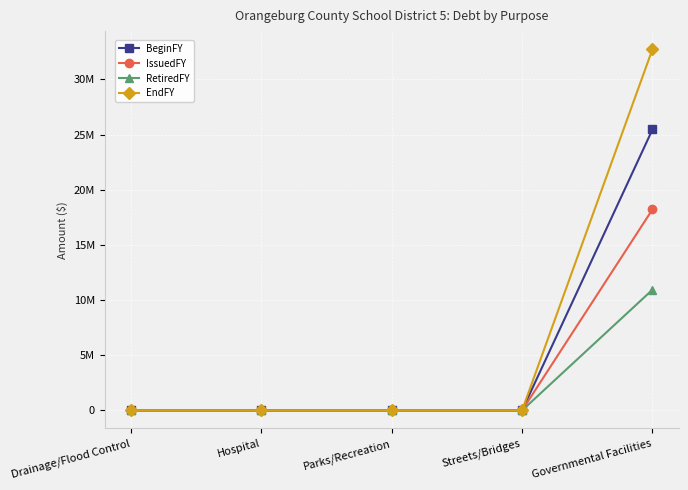

Reading left to right, list all the values displayed in this chart.

BeginFY: 0	0	0	0	25463677
IssuedFY: 0	0	0	0	18221512
RetiredFY: 0	0	0	0	10941524
EndFY: 0	0	0	0	32743665